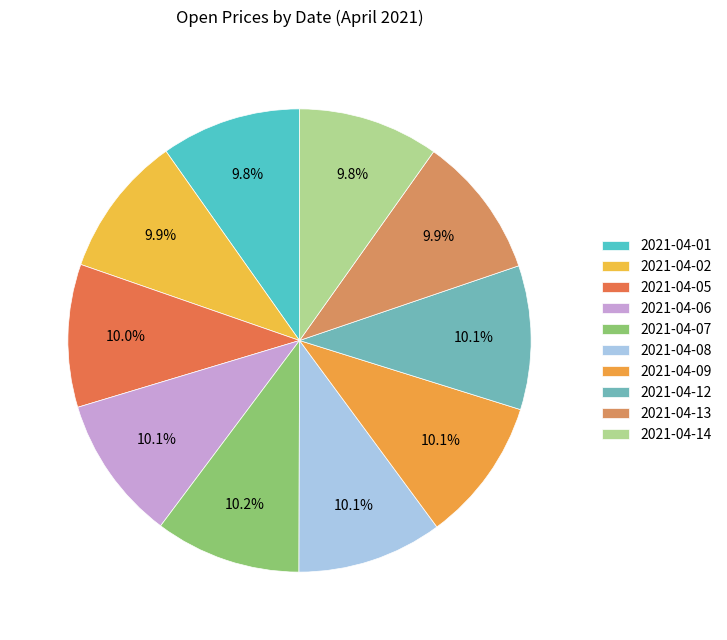

True or false: 2021-04-02 accounts for 10% of the total.

True